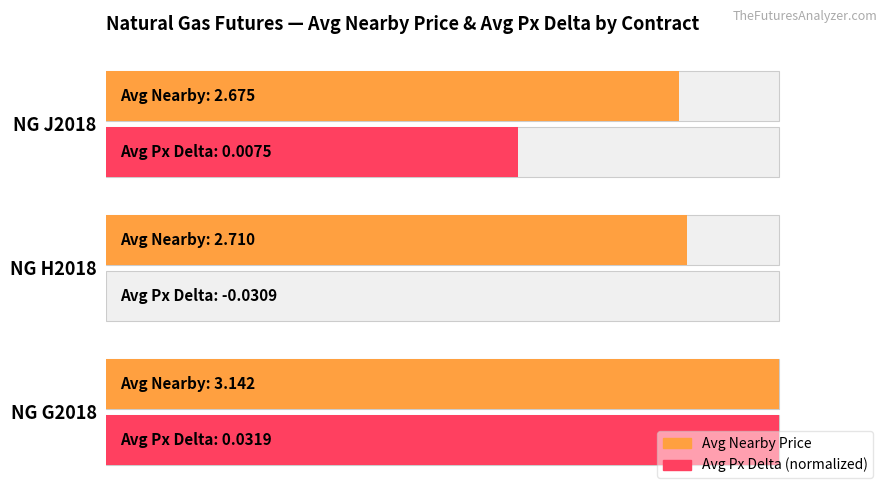

The Avg Nearby Price series shows 1.7 at NG G2018. True or false?

False